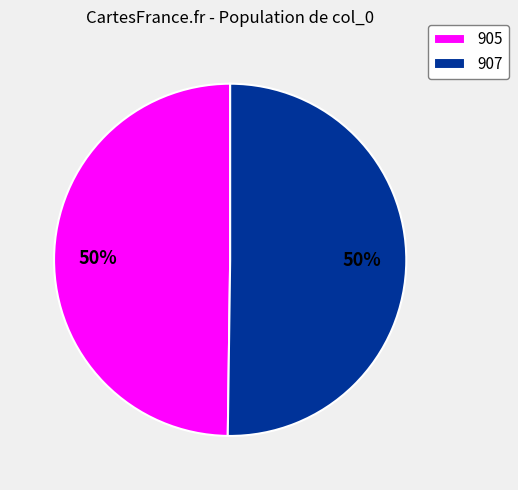

True or false: 907 accounts for 50% of the total.

True